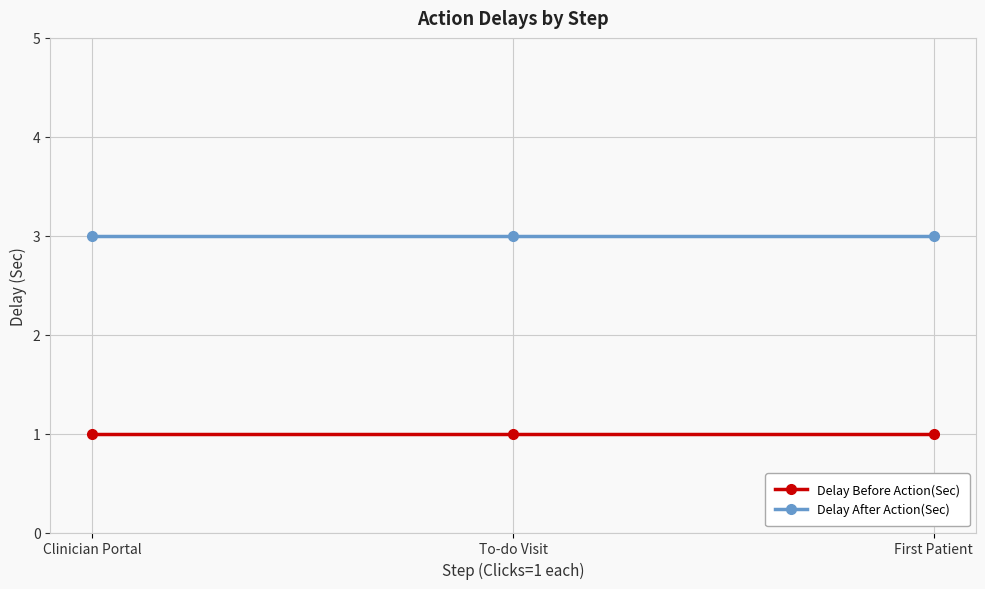

Is the value of Delay Before Action(Sec) at Clinician Portal greater than the value of Delay After Action(Sec) at First Patient?

No